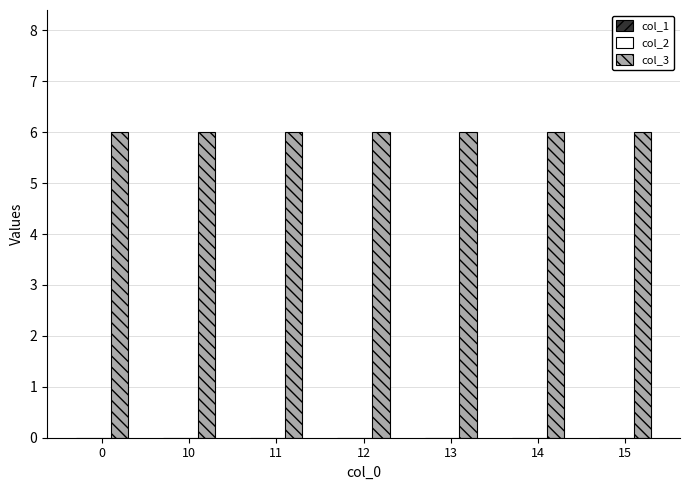

List the series in order of their peak value, lowest first.

col_1, col_2, col_3